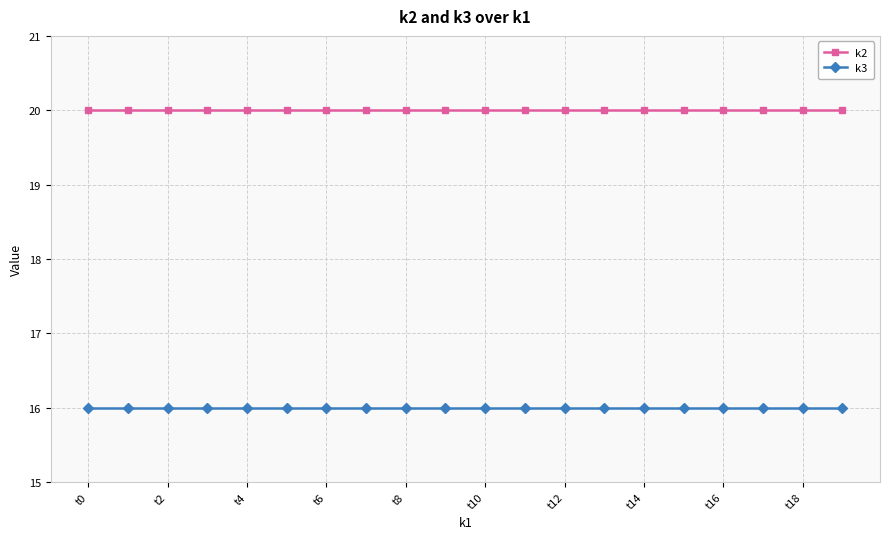

What is the lowest value of the k2 series?

20